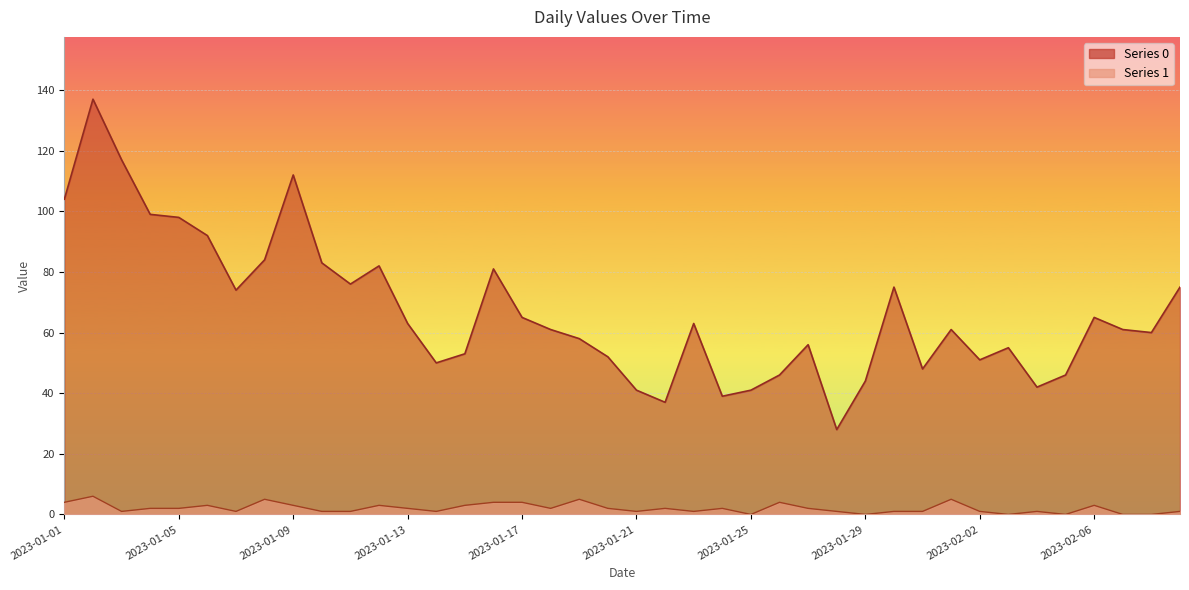

In Series 1, how many points are lower than both neighbors (excluding endpoints)?

10